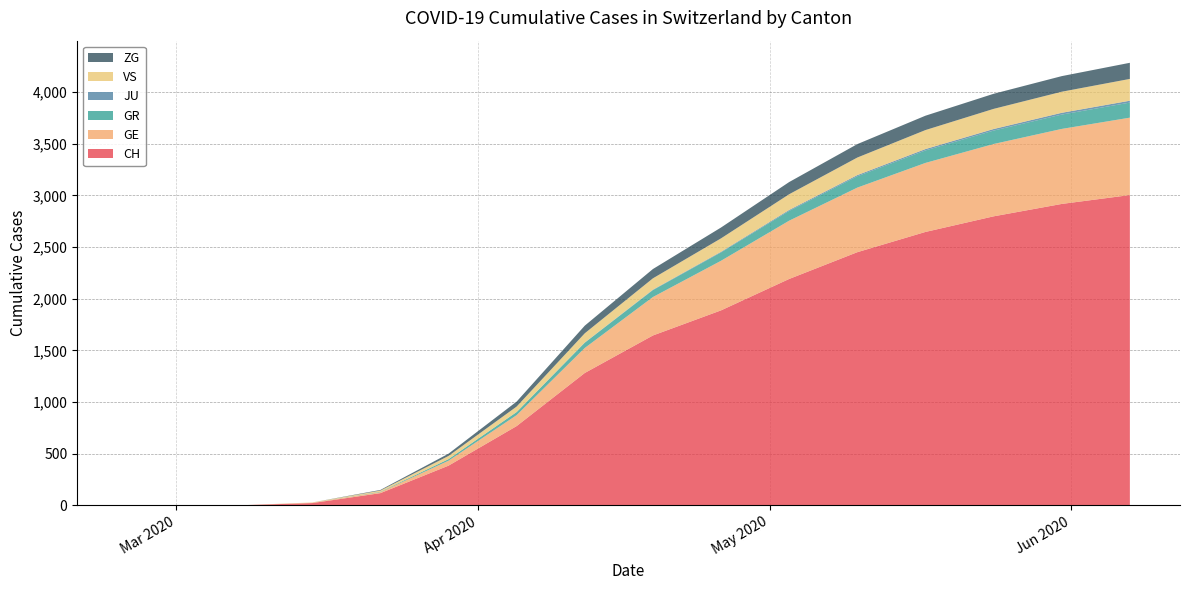

Reading right to left, transcribe all the data shown in this chart.

CH: 2020-06-07=3003	2020-05-31=2917	2020-05-24=2797	2020-05-17=2646	2020-05-10=2450	2020-05-03=2191	2020-04-26=1887	2020-04-19=1644	2020-04-12=1281	2020-04-05=767	2020-03-29=384	2020-03-22=118	2020-03-15=22	2020-03-08=2	2020-03-01=0	2020-02-25=0
GE: 2020-06-07=749	2020-05-31=726	2020-05-24=700	2020-05-17=668	2020-05-10=625	2020-05-03=564	2020-04-26=480	2020-04-19=372	2020-04-12=242	2020-04-05=106	2020-03-29=48	2020-03-22=10	2020-03-15=4	2020-03-08=0	2020-03-01=0	2020-02-25=0
GR: 2020-06-07=146	2020-05-31=139	2020-05-24=130	2020-05-17=121	2020-05-10=110	2020-05-03=95	2020-04-26=81	2020-04-19=67	2020-04-12=51	2020-04-05=30	2020-03-29=15	2020-03-22=4	2020-03-15=0	2020-03-08=0	2020-03-01=0	2020-02-25=0
JU: 2020-06-07=18	2020-05-31=17	2020-05-24=15	2020-05-17=13	2020-05-10=11	2020-05-03=9	2020-04-26=6	2020-04-19=4	2020-04-12=2	2020-04-05=0	2020-03-29=0	2020-03-22=0	2020-03-15=0	2020-03-08=0	2020-03-01=0	2020-02-25=0
VS: 2020-06-07=211	2020-05-31=204	2020-05-24=195	2020-05-17=184	2020-05-10=170	2020-05-03=152	2020-04-26=130	2020-04-19=110	2020-04-12=89	2020-04-05=53	2020-03-29=31	2020-03-22=11	2020-03-15=2	2020-03-08=0	2020-03-01=0	2020-02-25=0
ZG: 2020-06-07=156	2020-05-31=151	2020-05-24=146	2020-05-17=139	2020-05-10=130	2020-05-03=118	2020-04-26=105	2020-04-19=90	2020-04-12=74	2020-04-05=48	2020-03-29=22	2020-03-22=6	2020-03-15=0	2020-03-08=0	2020-03-01=0	2020-02-25=0